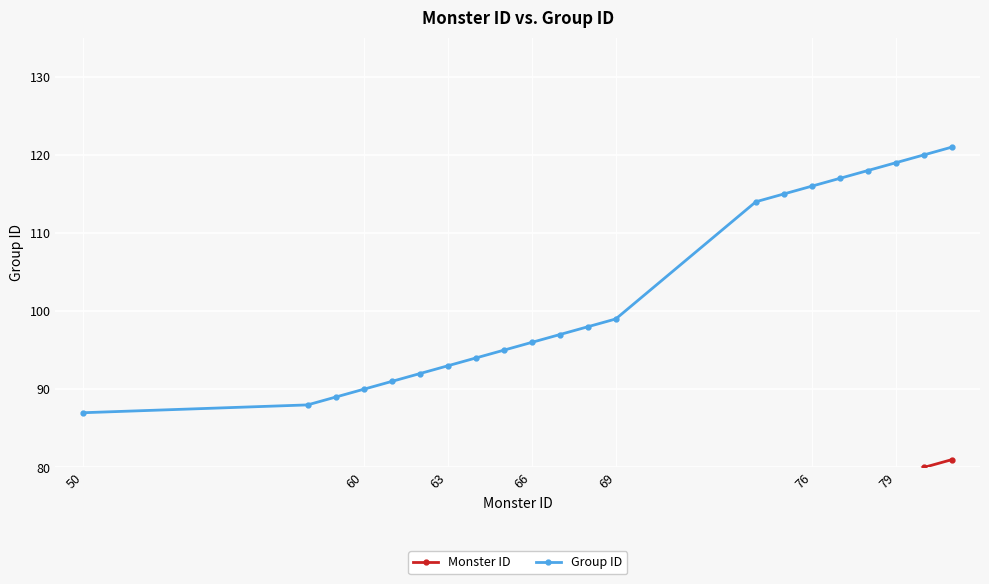

What is the difference between the maximum and minimum values in the Monster ID series?

31